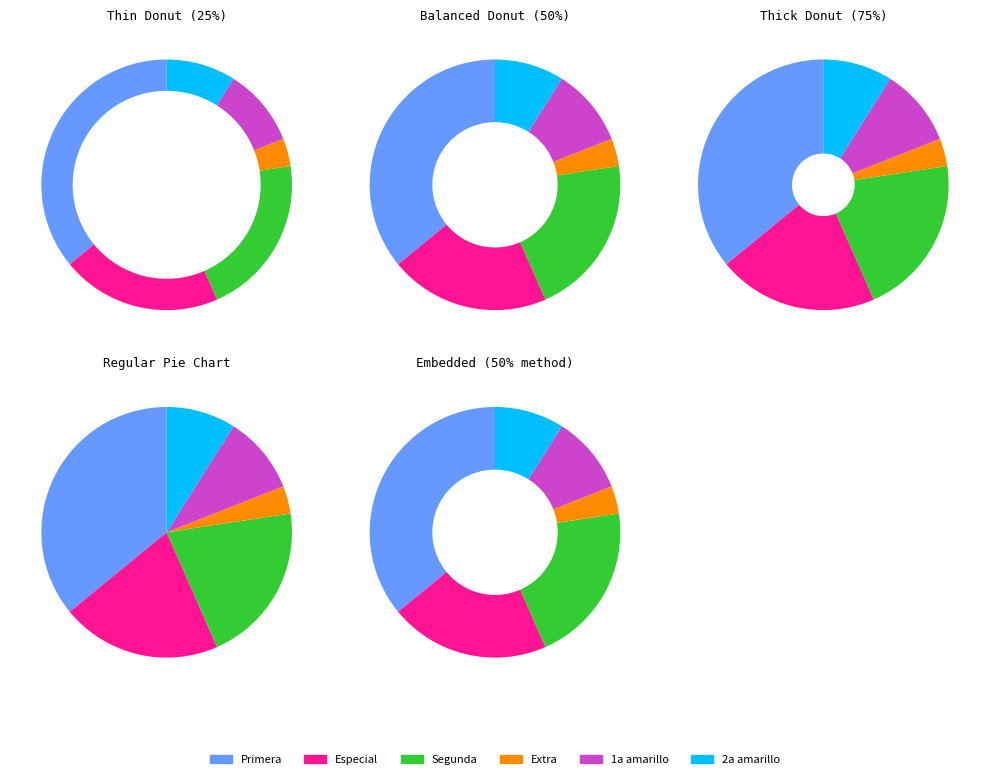

How many segments does this pie chart have?

6